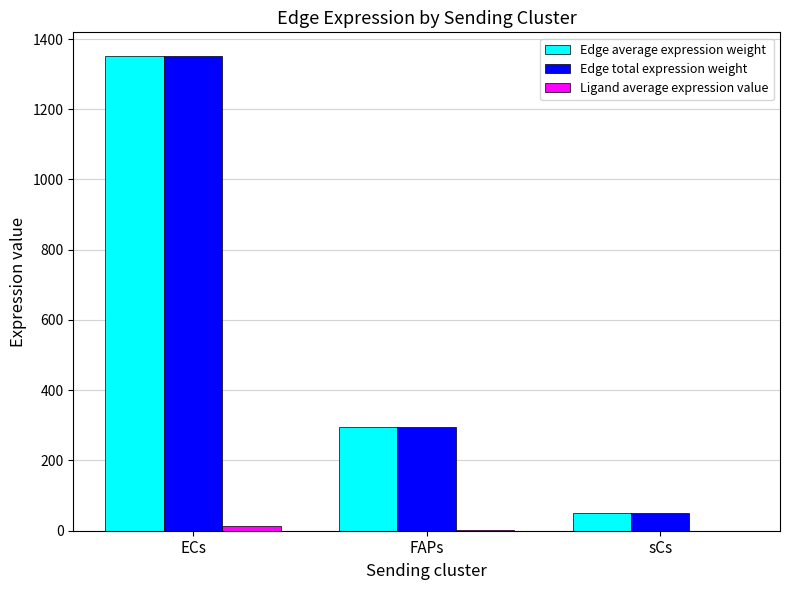

Which category has the highest value across all series?

ECs